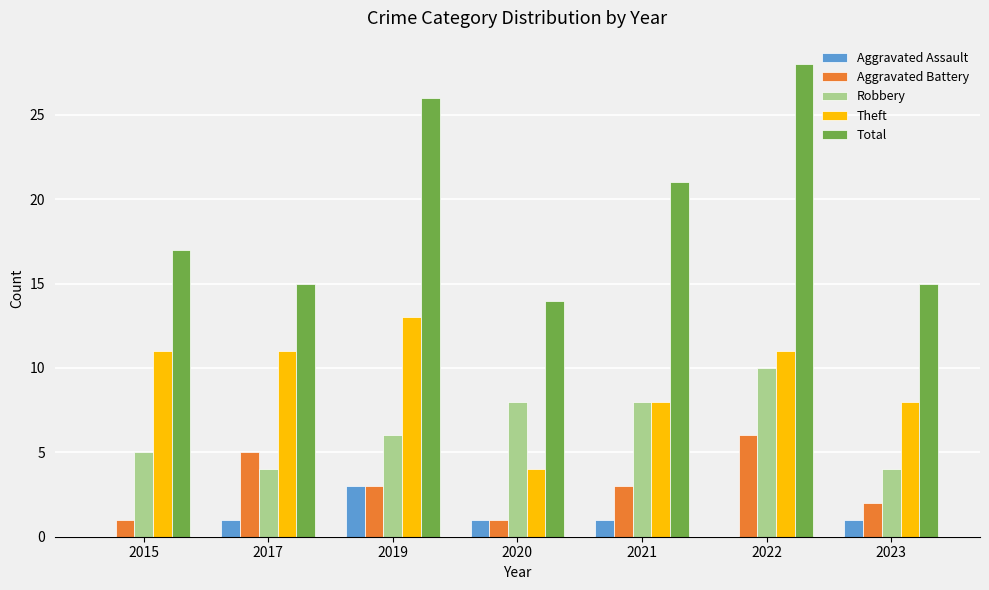

Are the bars grouped side by side (vs. stacked)?

Yes